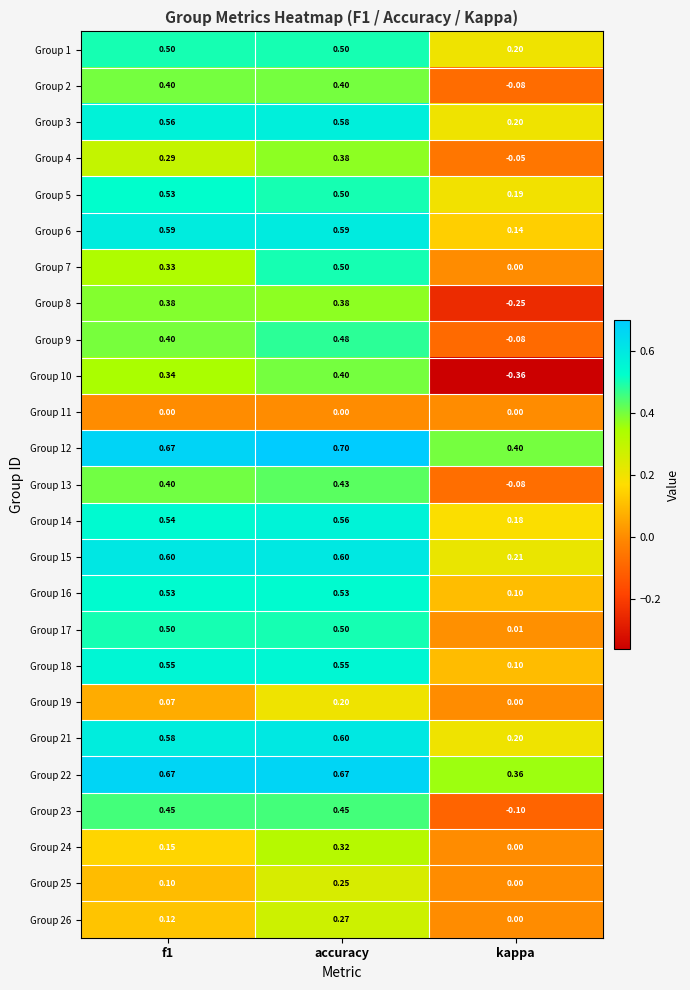

At which category is the sum across all series the highest?

accuracy